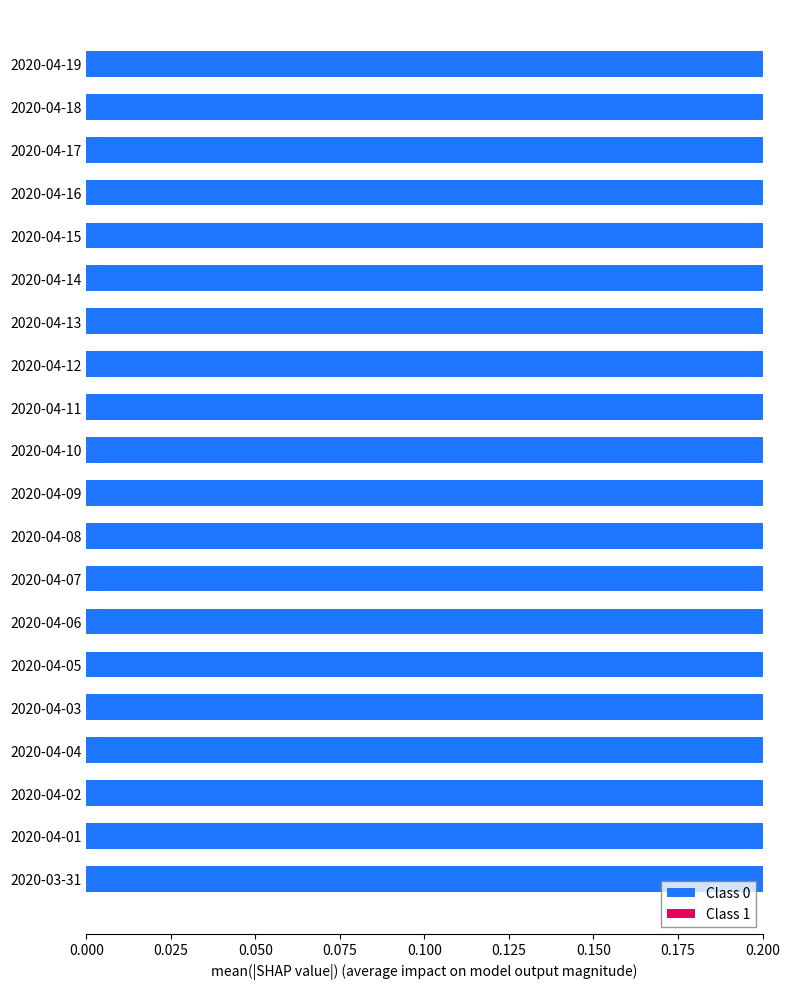

What are all the series names shown in the legend?

Class 0, Class 1